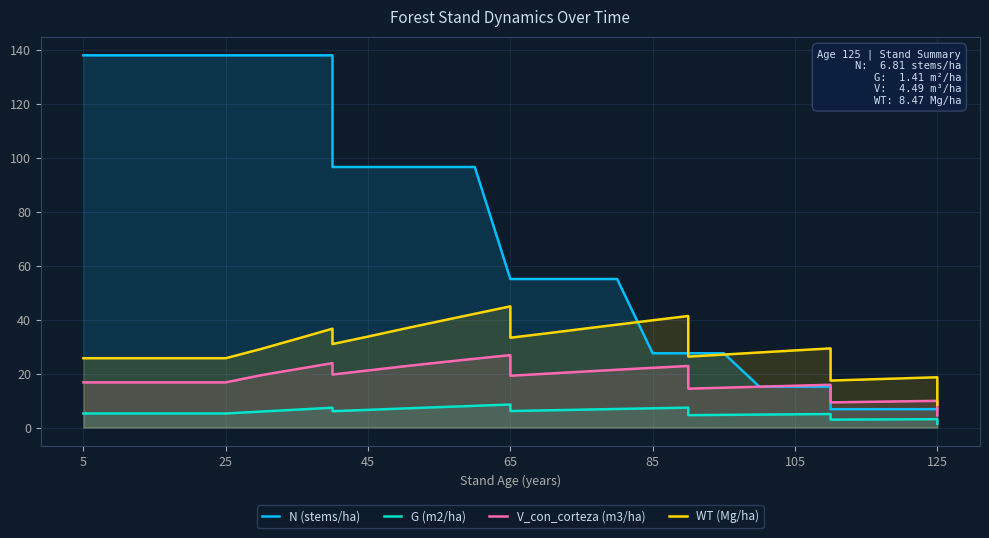

True or false: WT (Mg/ha) has more than 2 interior local peaks.

True